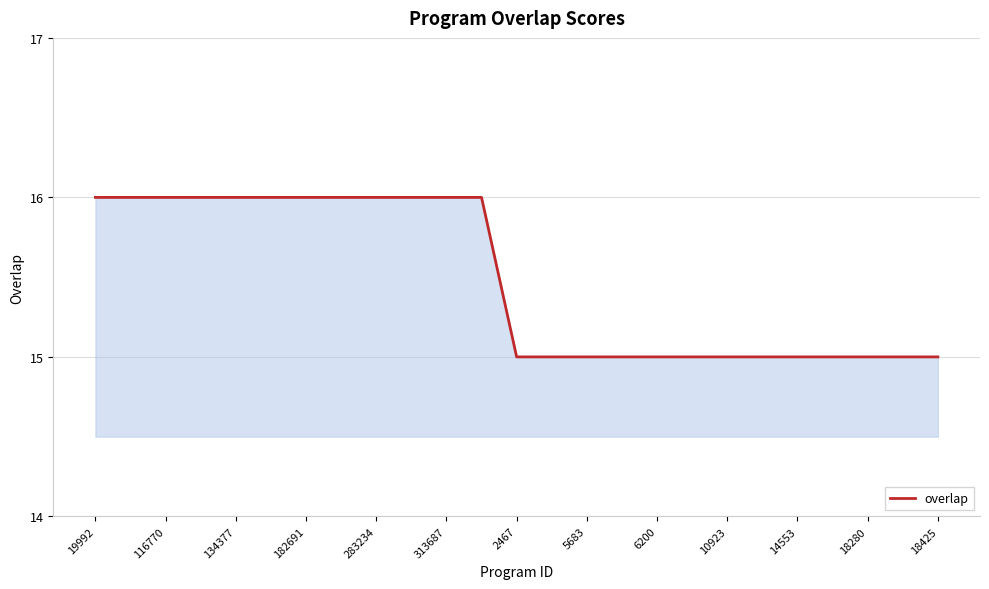

What is the smallest value displayed?

15